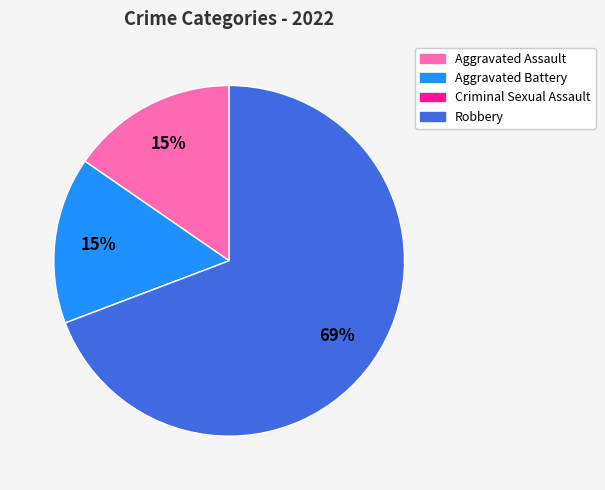

Does any single category account for the majority?

Yes